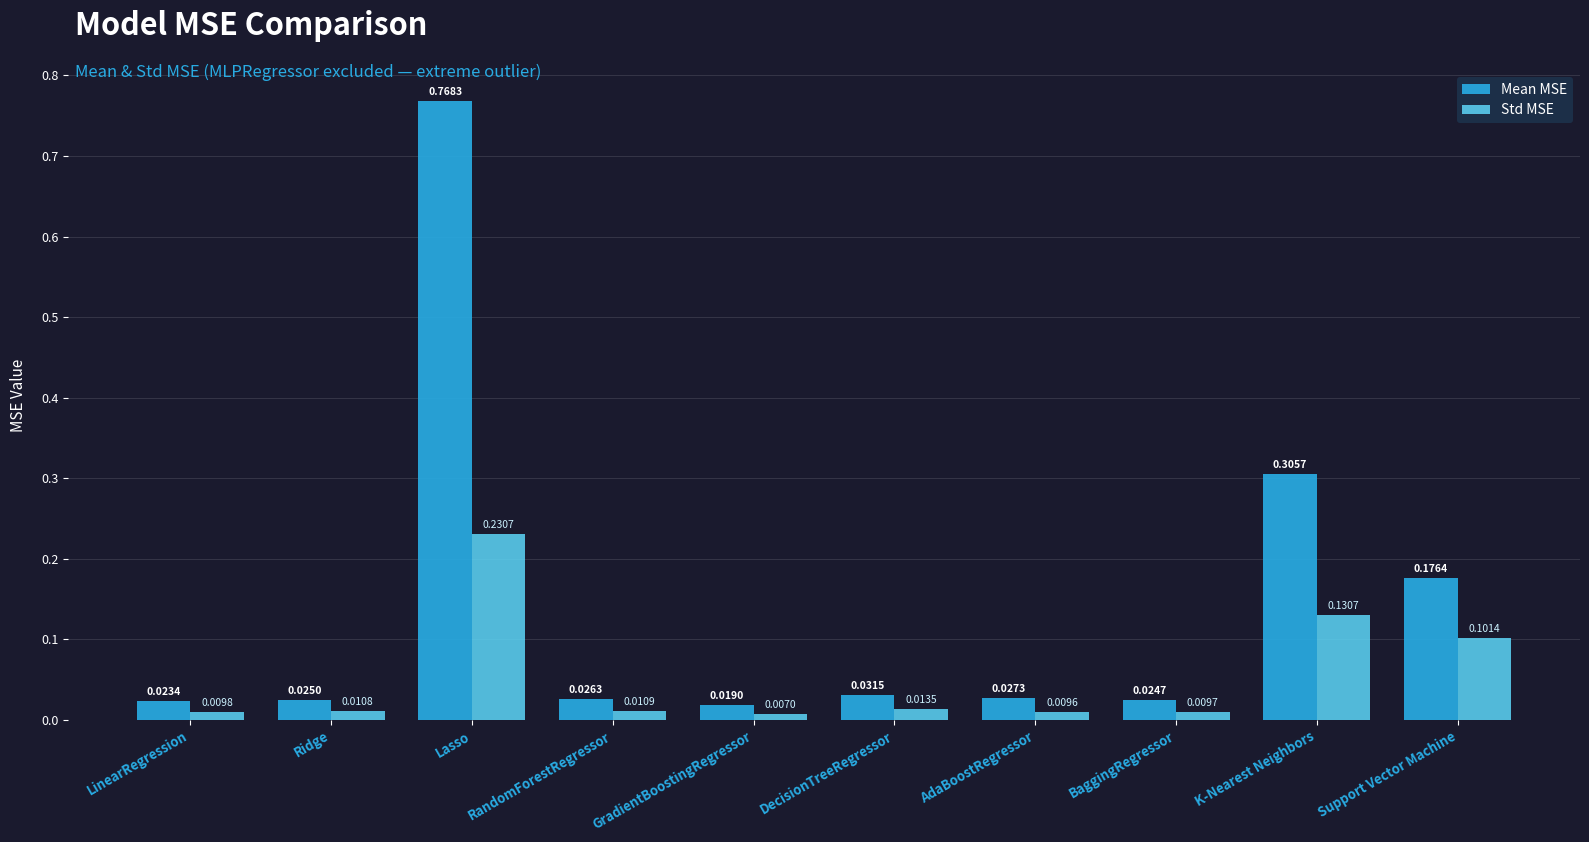

Which category has the lowest value across all series?

GradientBoostingRegressor